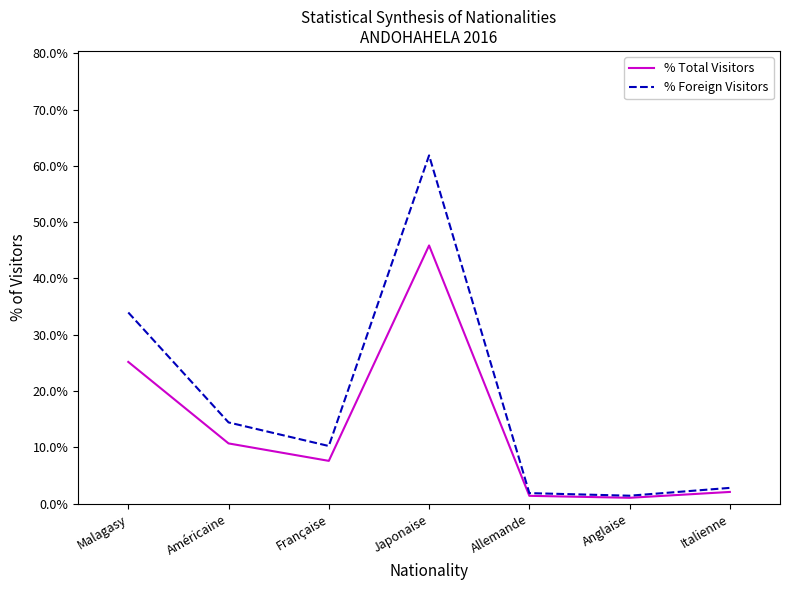

What is the value of the % Foreign Visitors point at the 4th from the left?

0.6